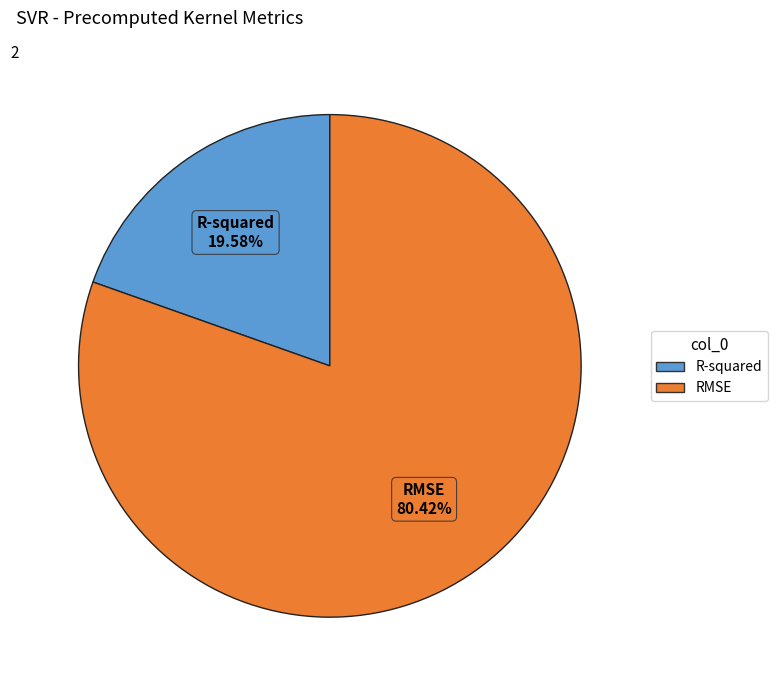

How many slices are in this pie chart?

2